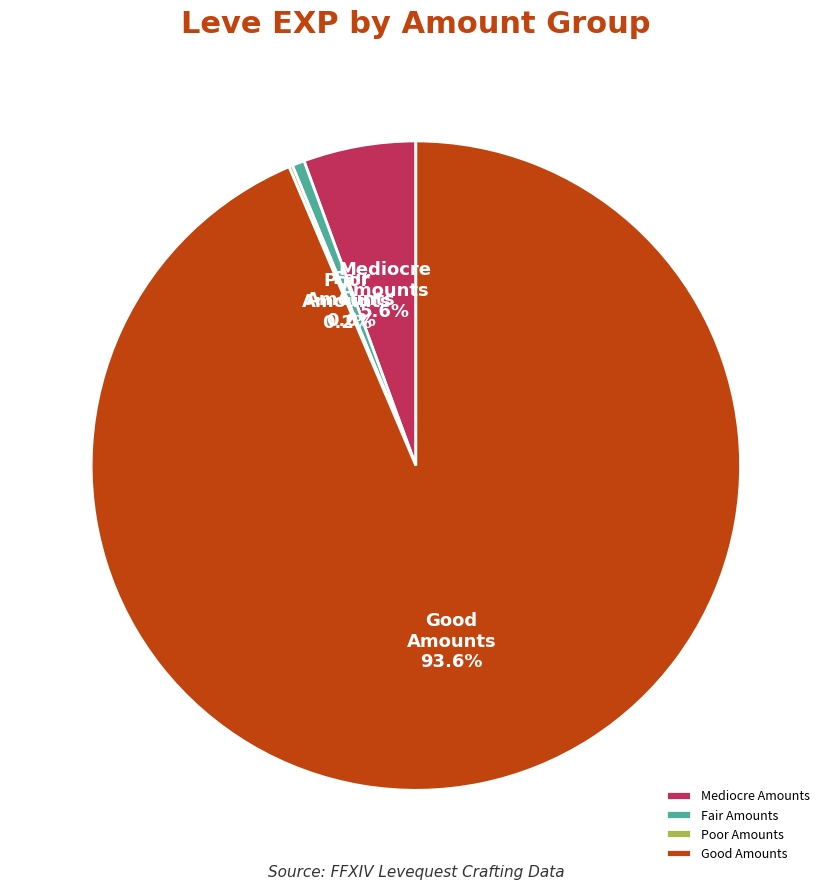

Between Mediocre Amounts and Fair Amounts, which is larger?

Mediocre Amounts